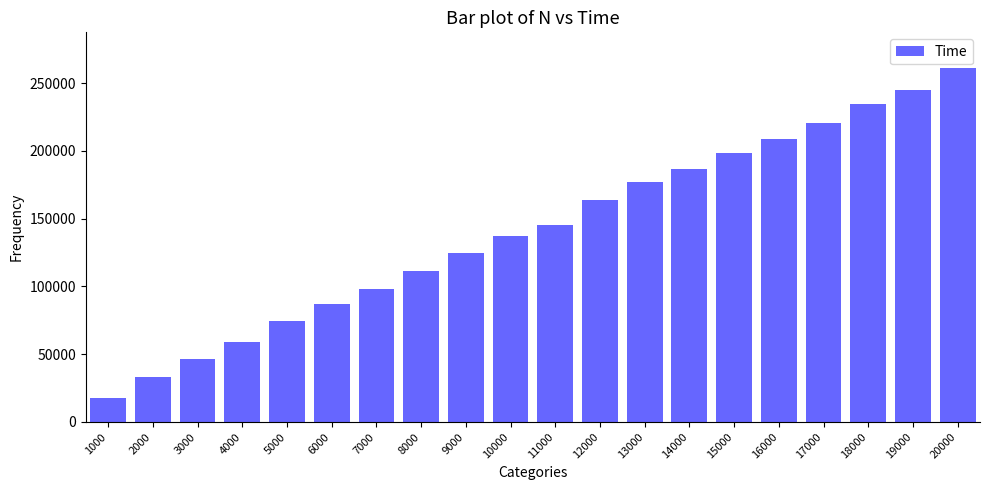

Which has a higher value, 20000 or 6000?

20000